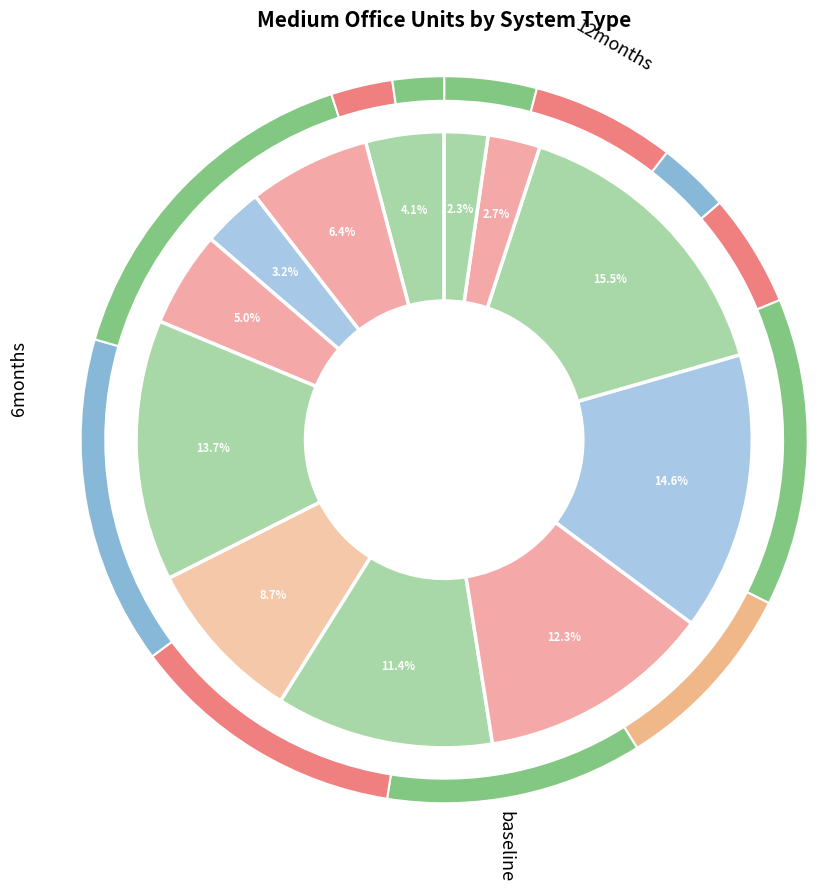

What percentage is the 2kW_S slice, to the nearest percent?

4%